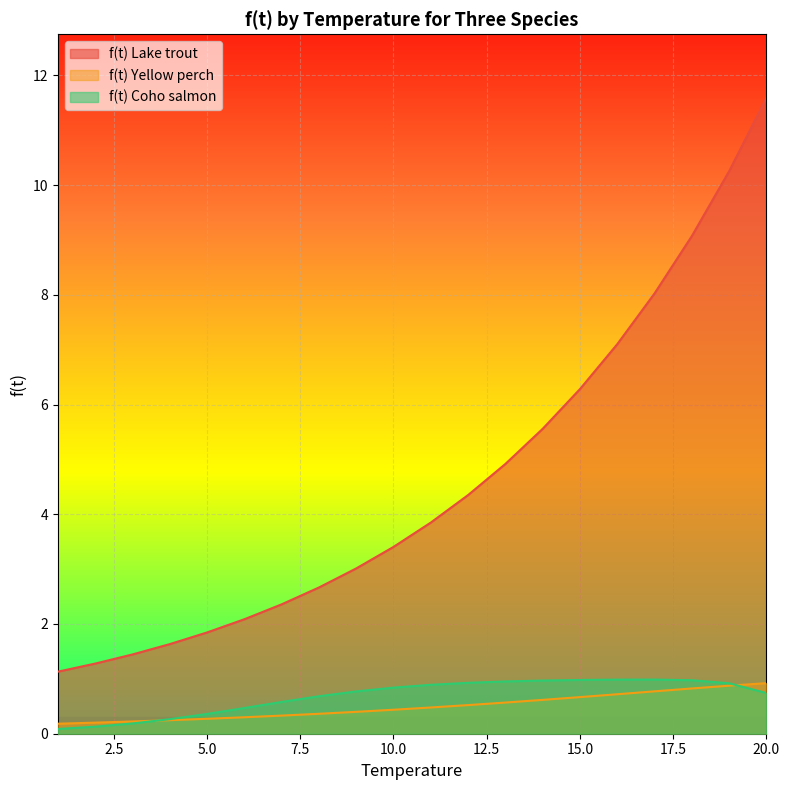

What is the minimum value shown in the chart?

0.1